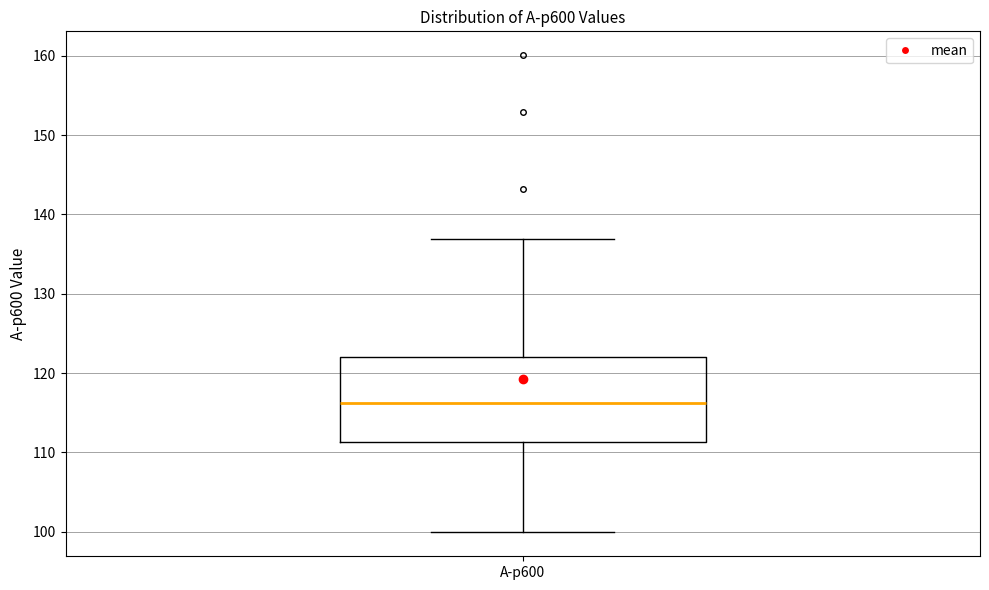

Where does the median line of the box for A-p600 sit on the y-axis? The values are not printed on the chart, so give them approximately, as read against the axis.

116